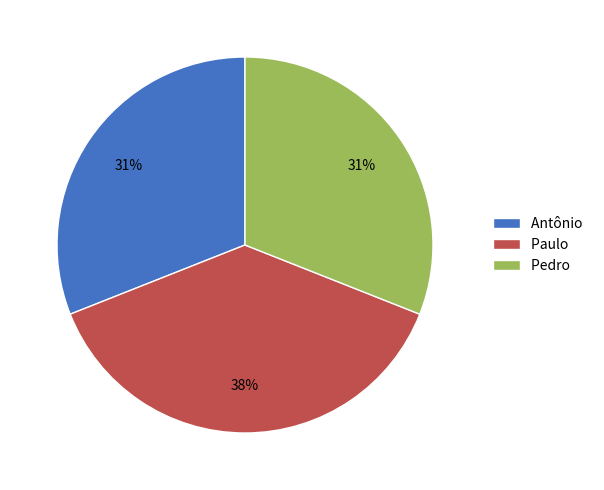

Which slice is the largest?

Paulo